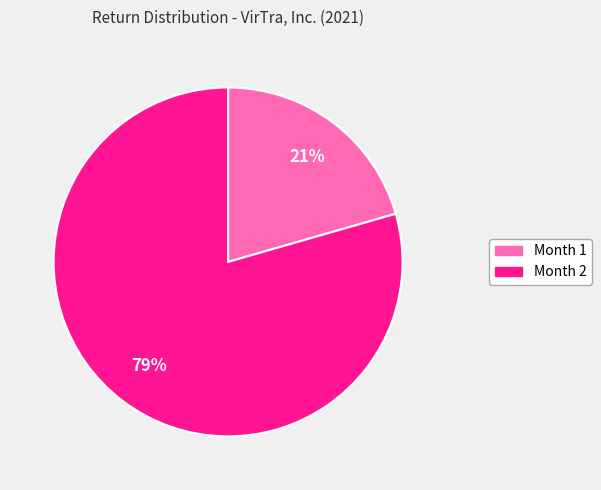

To the nearest percent, what is the combined percentage of Month 1 and Month 2?

100%